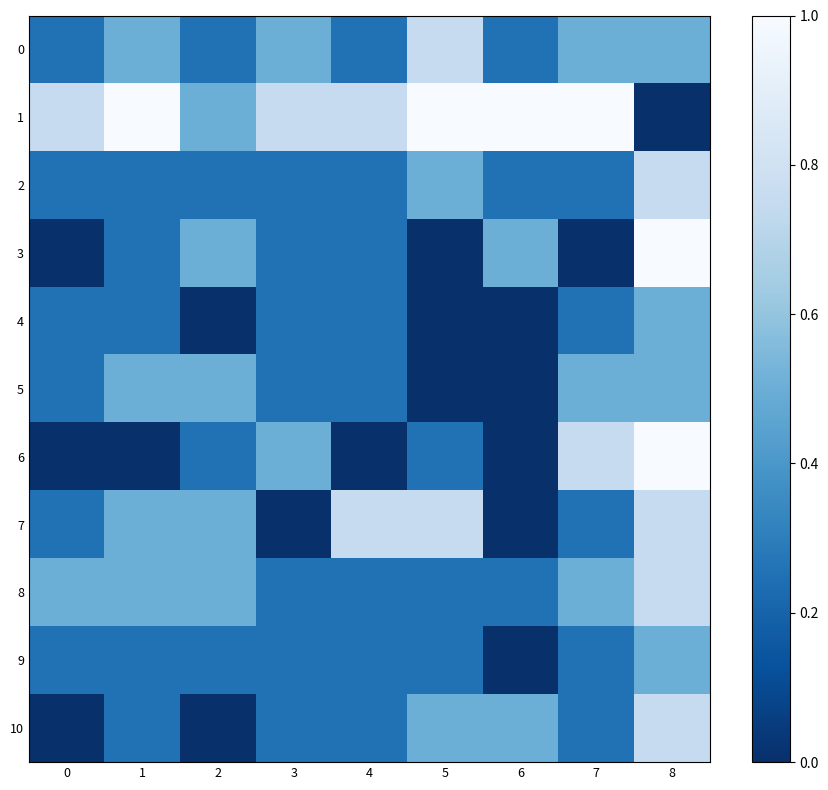

Between 2 and 4, which is larger?

2